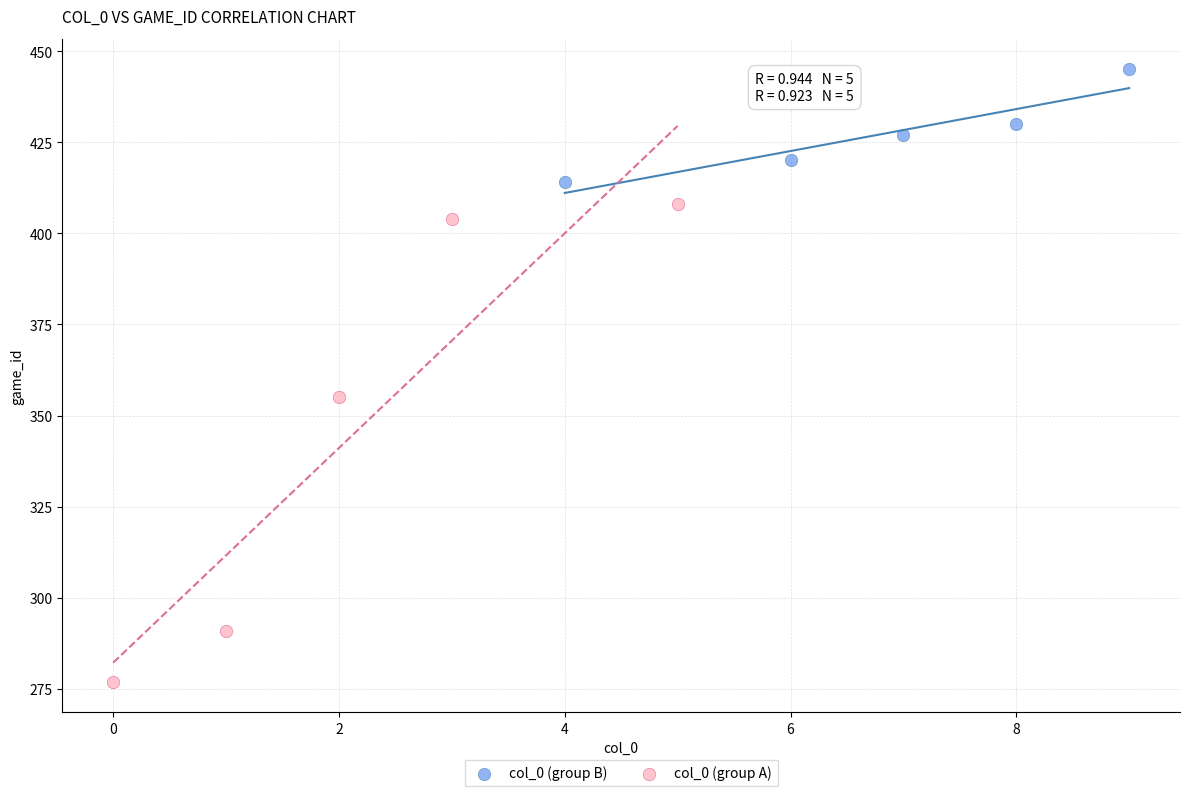

Which series contains the highest Y value?

col_0 (group B)